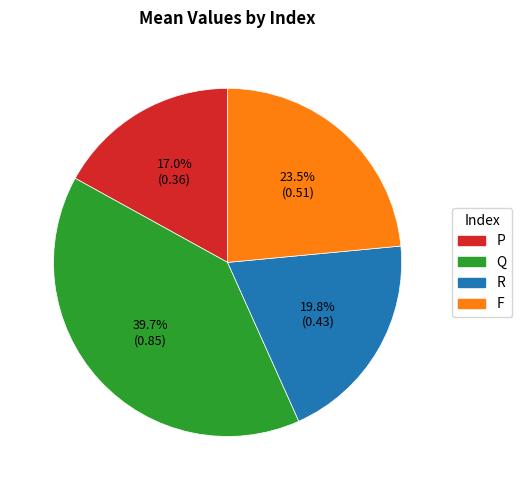

Between F and P, which is larger?

F